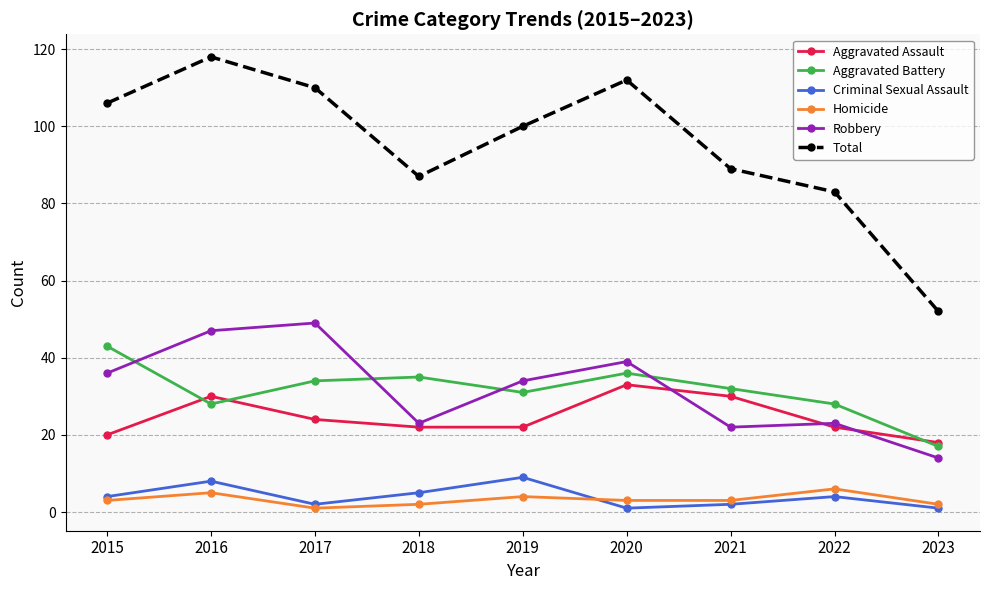

Reading right to left, transcribe all the data shown in this chart.

Aggravated Assault: 18	22	30	33	22	22	24	30	20
Aggravated Battery: 17	28	32	36	31	35	34	28	43
Criminal Sexual Assault: 1	4	2	1	9	5	2	8	4
Homicide: 2	6	3	3	4	2	1	5	3
Robbery: 14	23	22	39	34	23	49	47	36
Total: 52	83	89	112	100	87	110	118	106